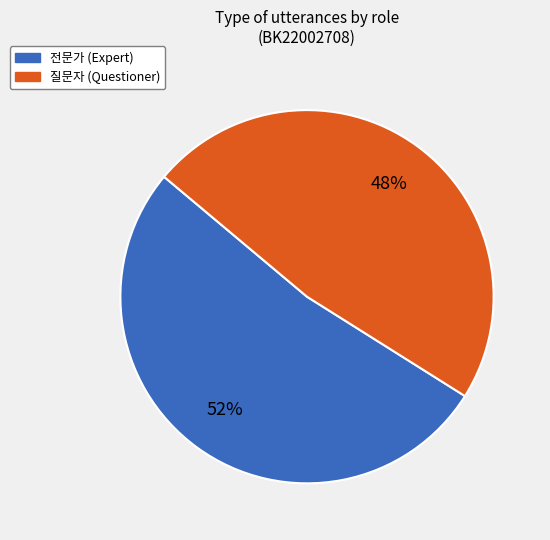

Do 전문가 (Expert) and 질문자 (Questioner) together represent more than half of the pie?

Yes